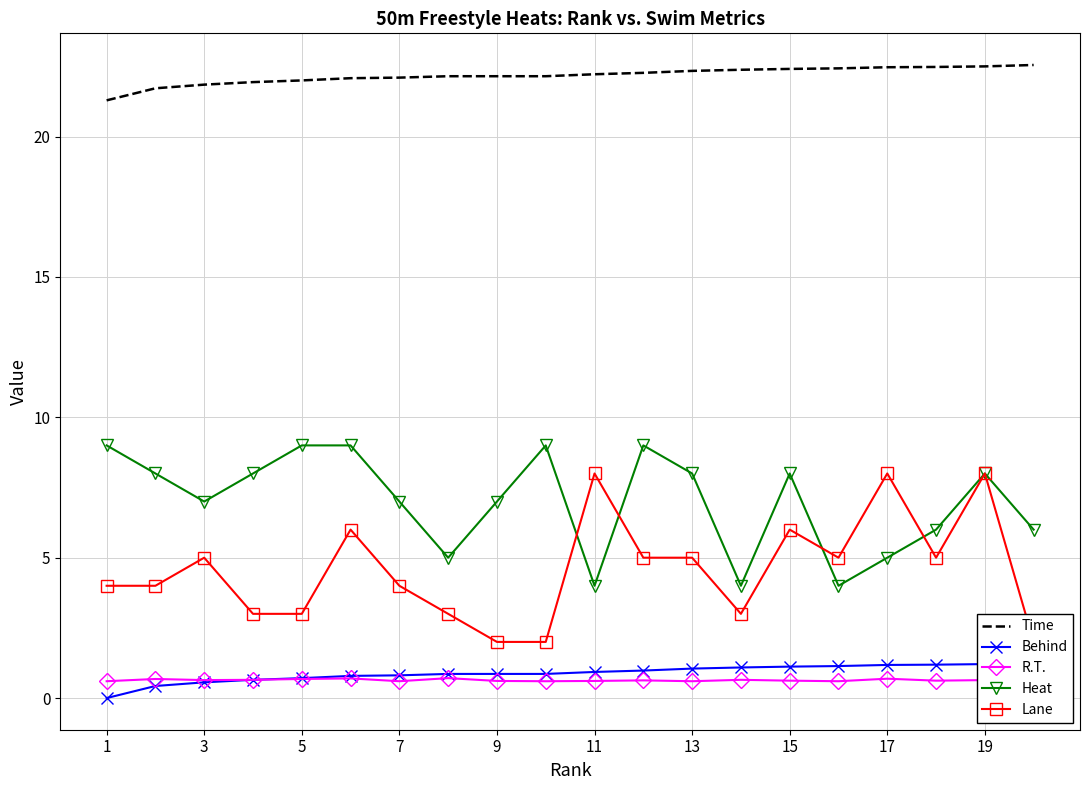

True or false: R.T. has a value of 0.6 at 1.

True